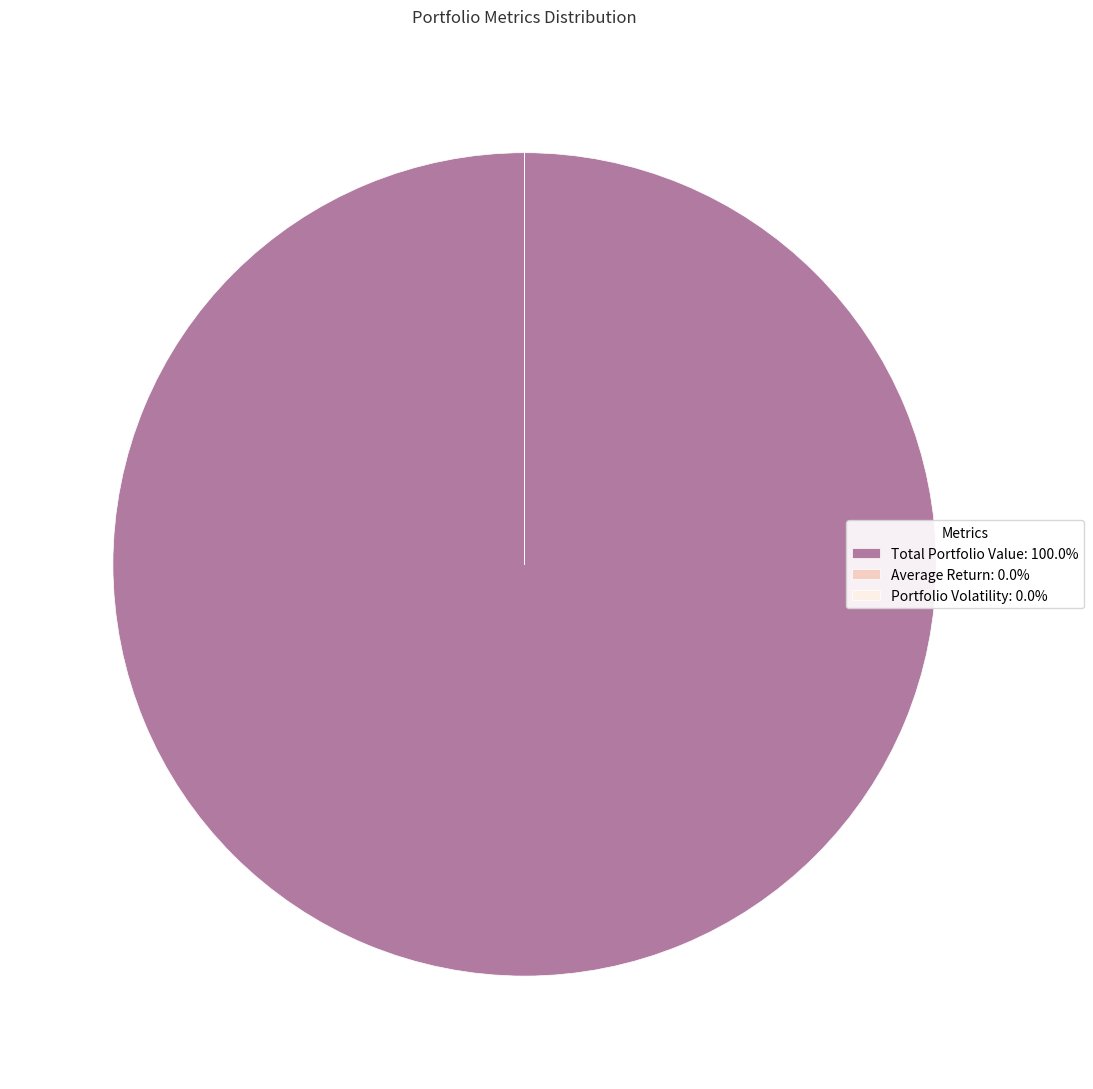

Is there any slice that represents more than half of the pie?

Yes